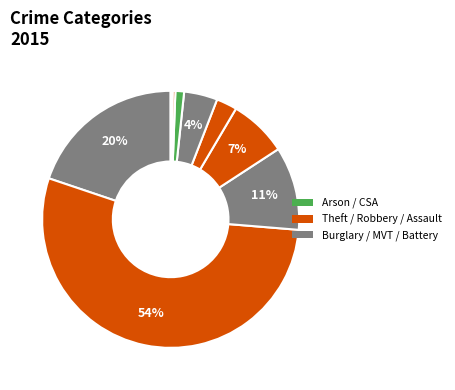

To the nearest percent, what is the difference between the largest and smallest slice percentages?

54%